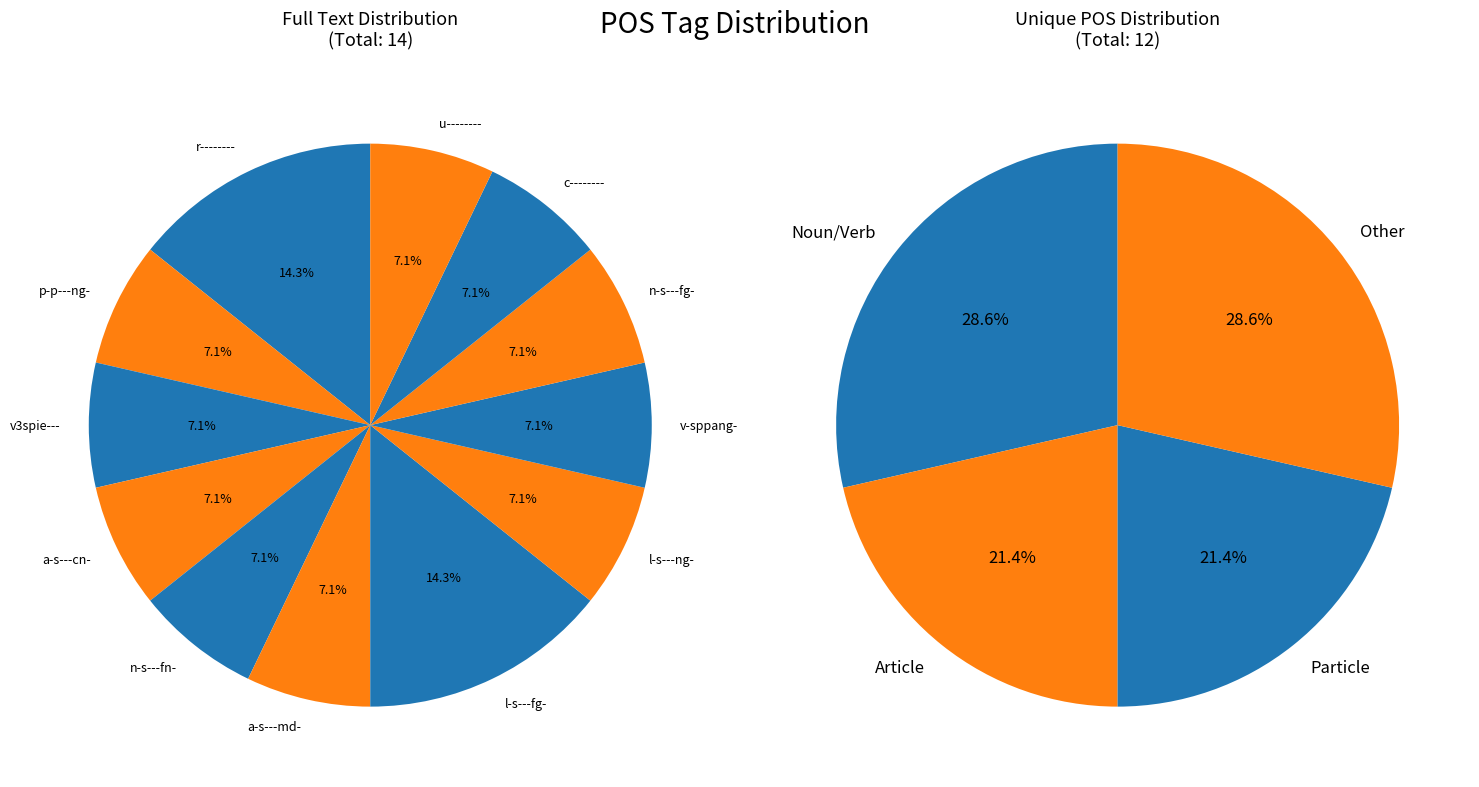

Do r-------- and v-sppang- together represent more than half of the pie?

No